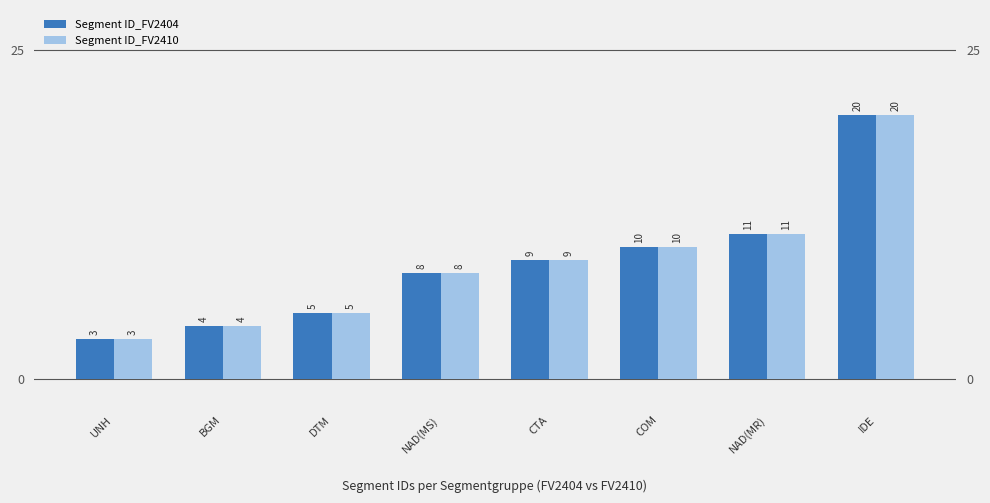

Is it true that Segment ID_FV2410 equals 10 at COM?

True